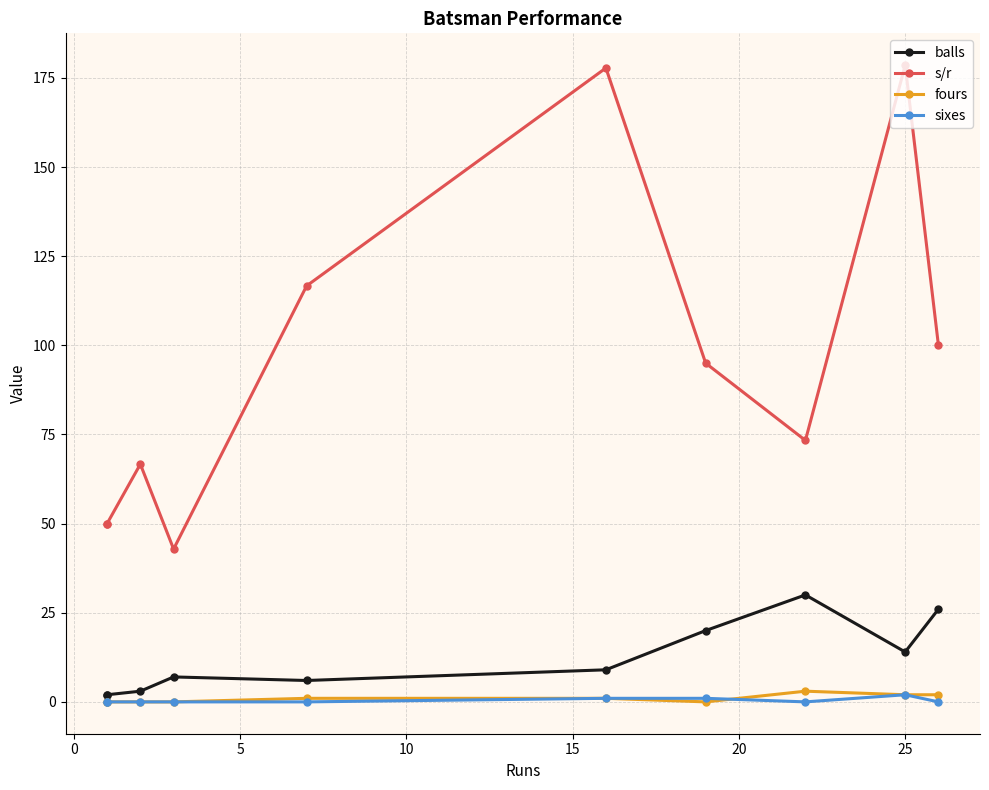

What are all the series names shown in the legend?

balls, s/r, fours, sixes